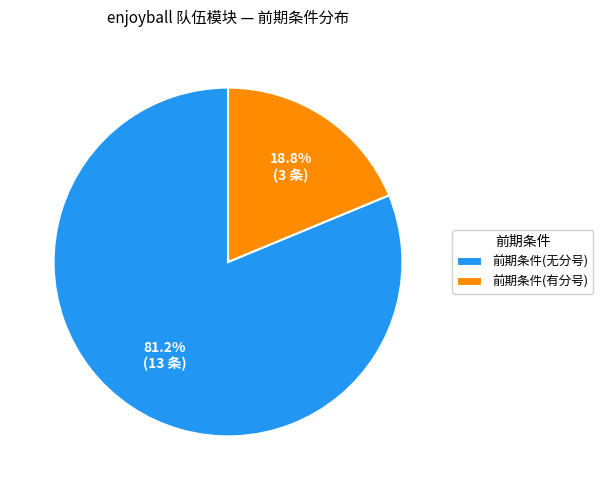

Rank the categories by value from highest to lowest.

前期条件(无分号), 前期条件(有分号)